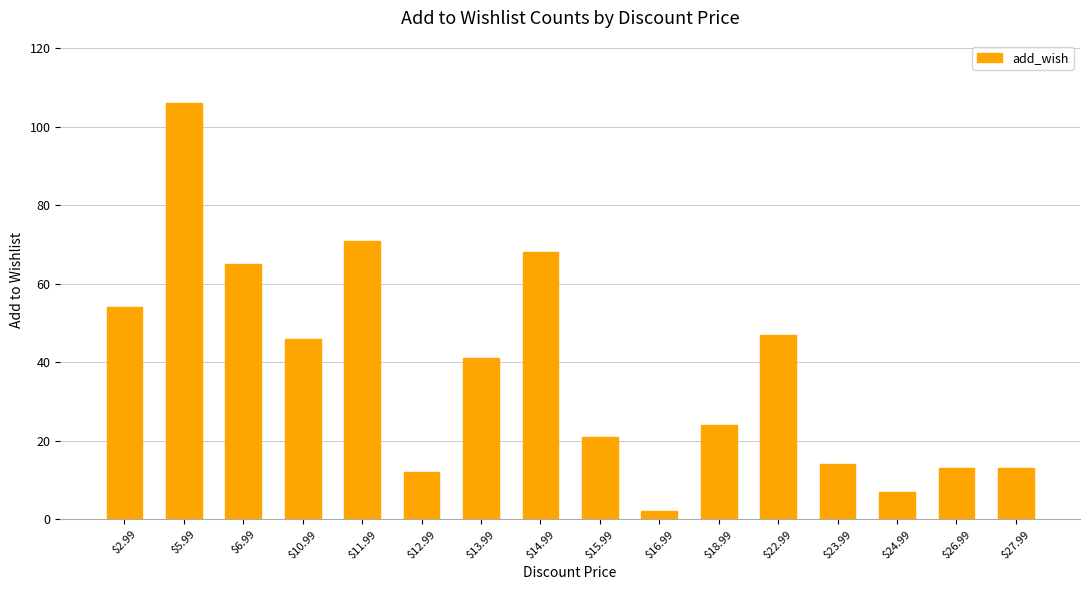

What is the average value?

38